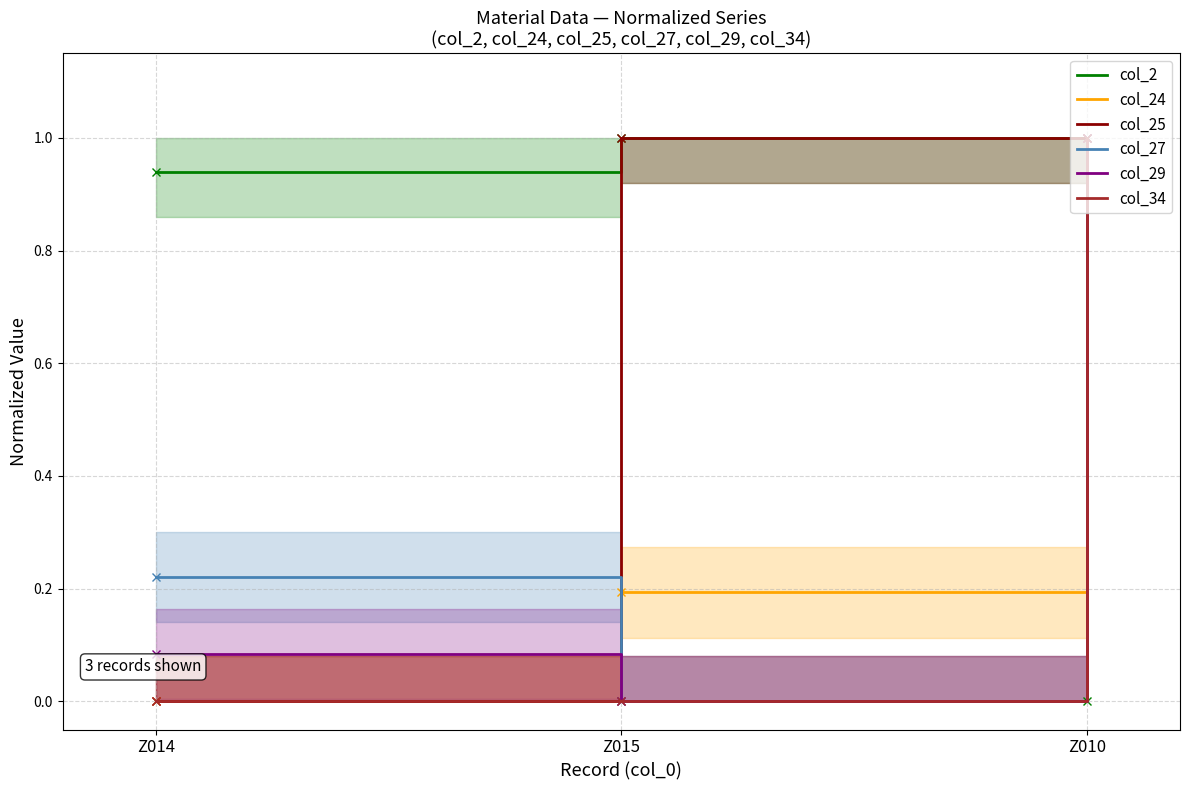

Reading left to right, what are all the values shown in this chart?

col_2: Z014=0.9	Z015=1.0	Z010=0.0
col_24: Z014=0.0	Z015=0.2	Z010=1.0
col_25: Z014=0.0	Z015=1.0	Z010=1.0
col_27: Z014=0.2	Z015=0.0	Z010=1.0
col_29: Z014=0.1	Z015=0.0	Z010=1.0
col_34: Z014=0.0	Z015=0.0	Z010=1.0